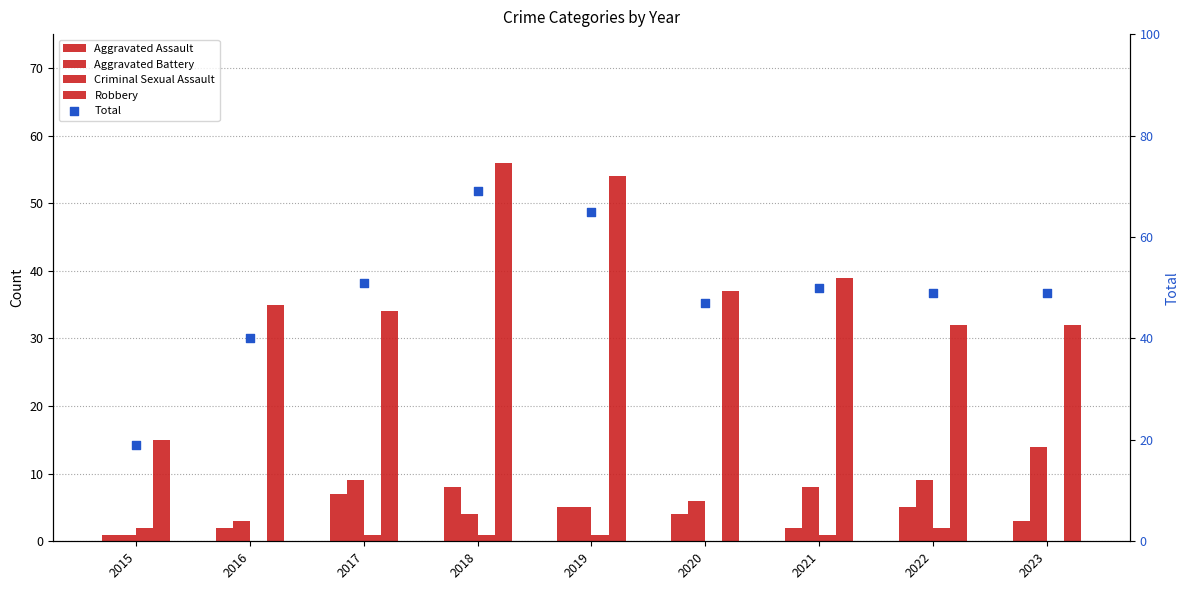

Which series contains the highest Y value?

Total